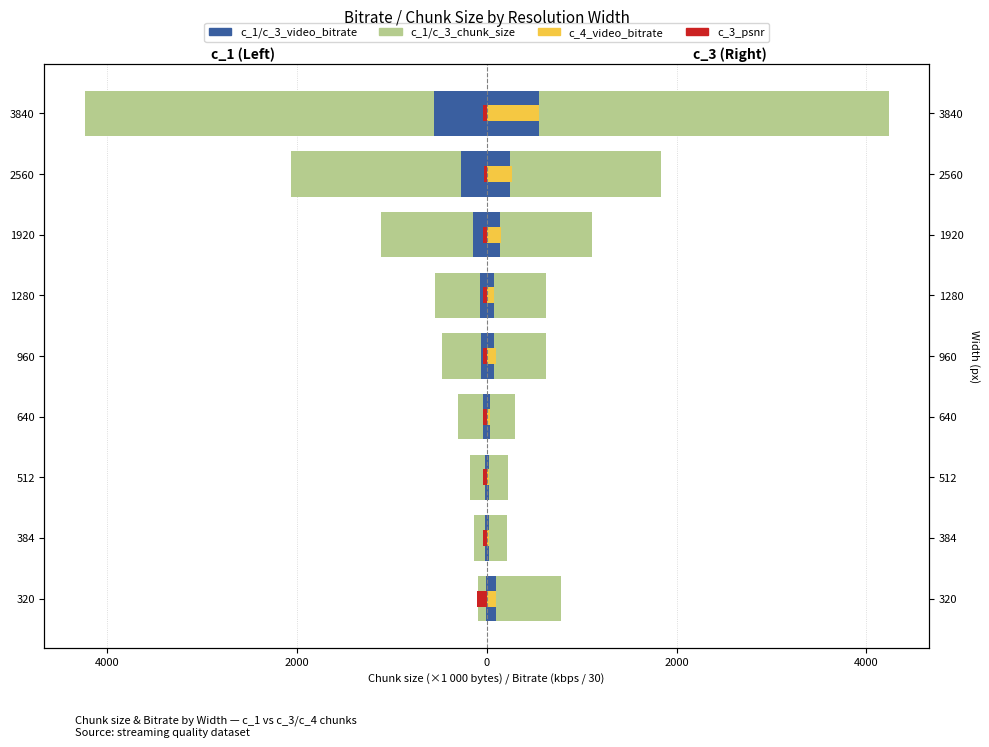

What is the average value of the c_1_chunk_size series?

-1012.0